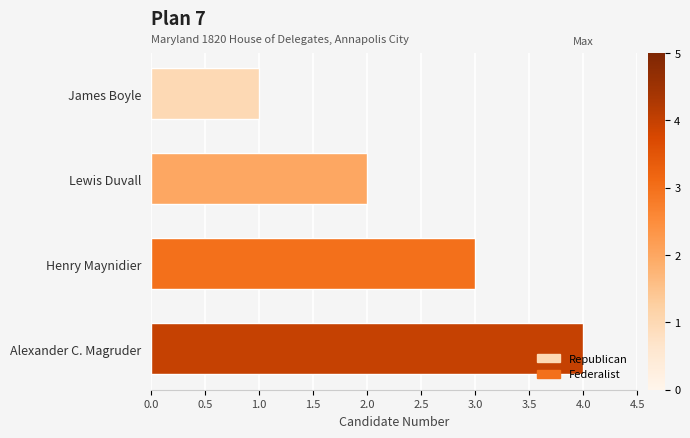

What is the difference between the maximum and minimum values?

3